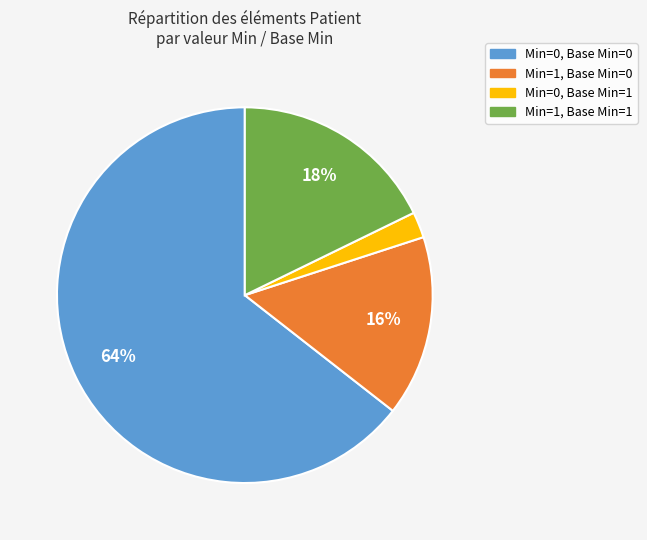

To the nearest percent, what is the difference between the largest and smallest slice percentages?

62%